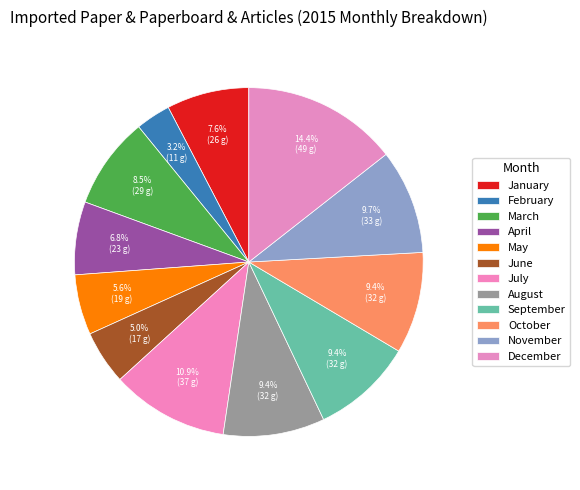

Does December account for over 50% of the chart?

No